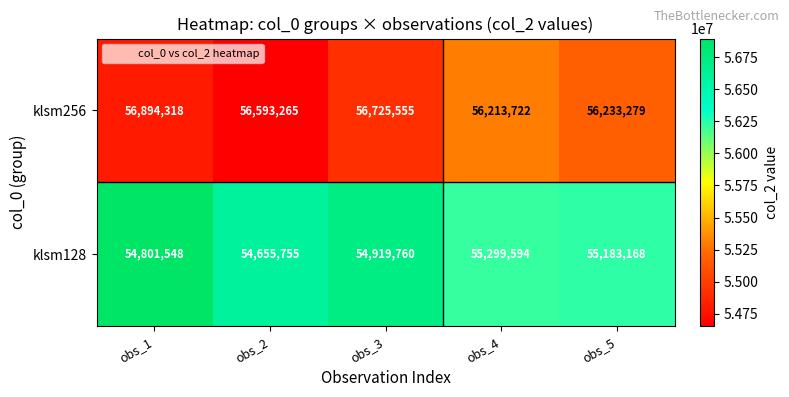

Reading left to right, what are all the values shown in this chart?

klsm256: 56894318	56593265	56725555	56213722	56233279
klsm128: 54801548	54655755	54919760	55299594	55183168